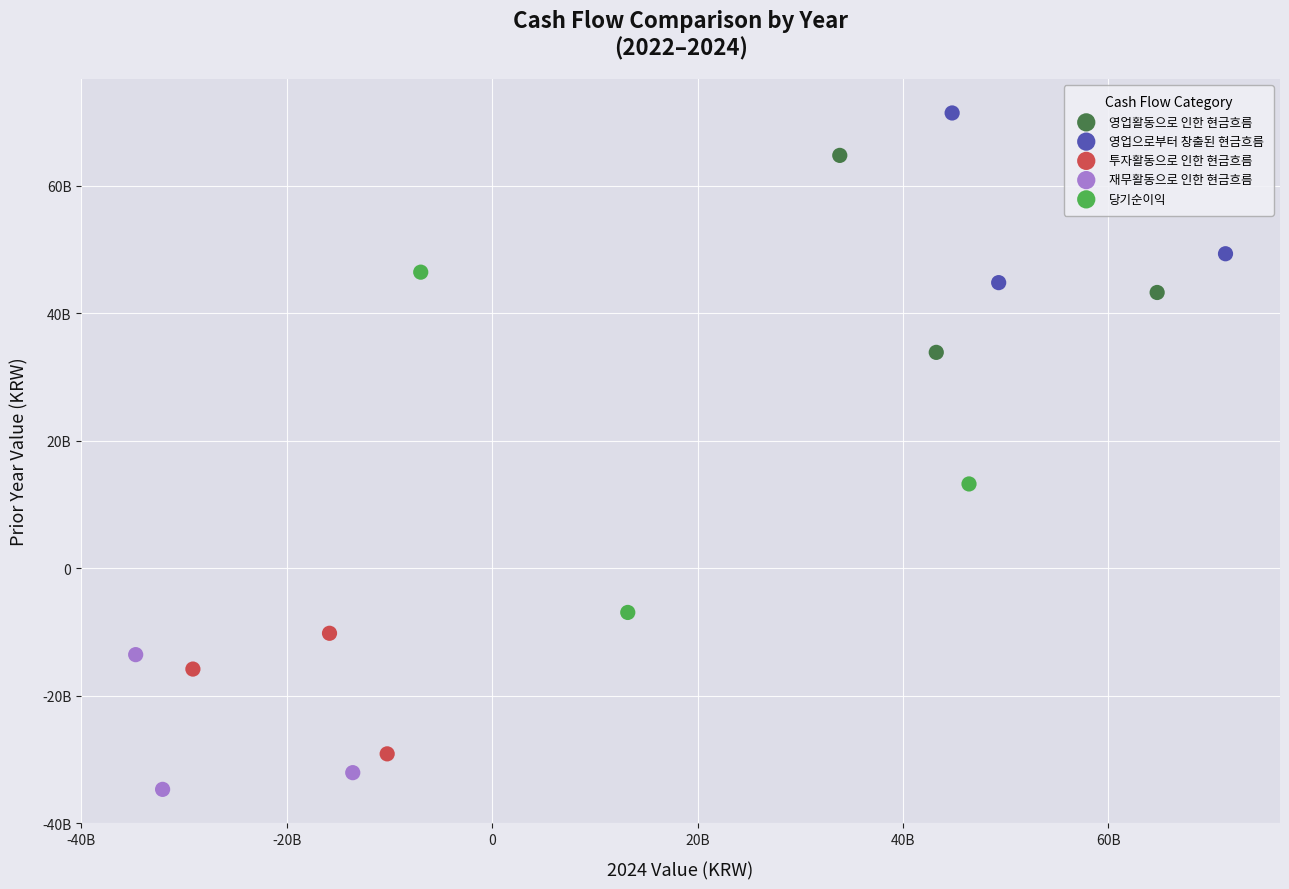

Which series has the widest spread of Y values?

당기순이익